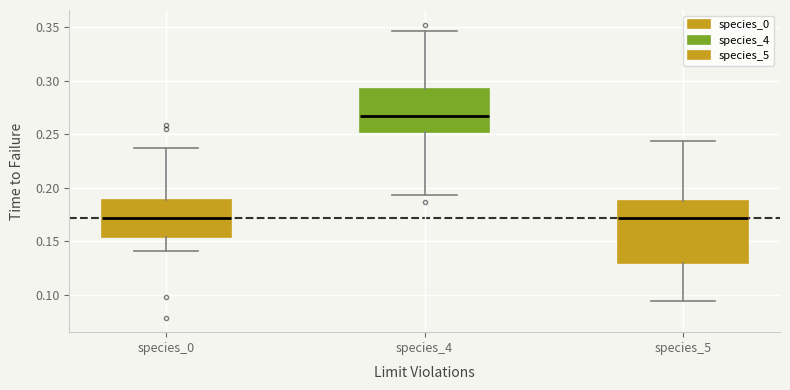

Reading left to right, read every box against the y-axis: the position of its median line, the range the box covers, and the ends of its whiskers. The values are not printed on the chart, so give them approximately, as read against the axis.

species_0: median 0.170, box 0.155 to 0.190, whiskers 0.140 to 0.235
species_4: median 0.270, box 0.250 to 0.290, whiskers 0.195 to 0.345
species_5: median 0.170, box 0.130 to 0.185, whiskers 0.095 to 0.245